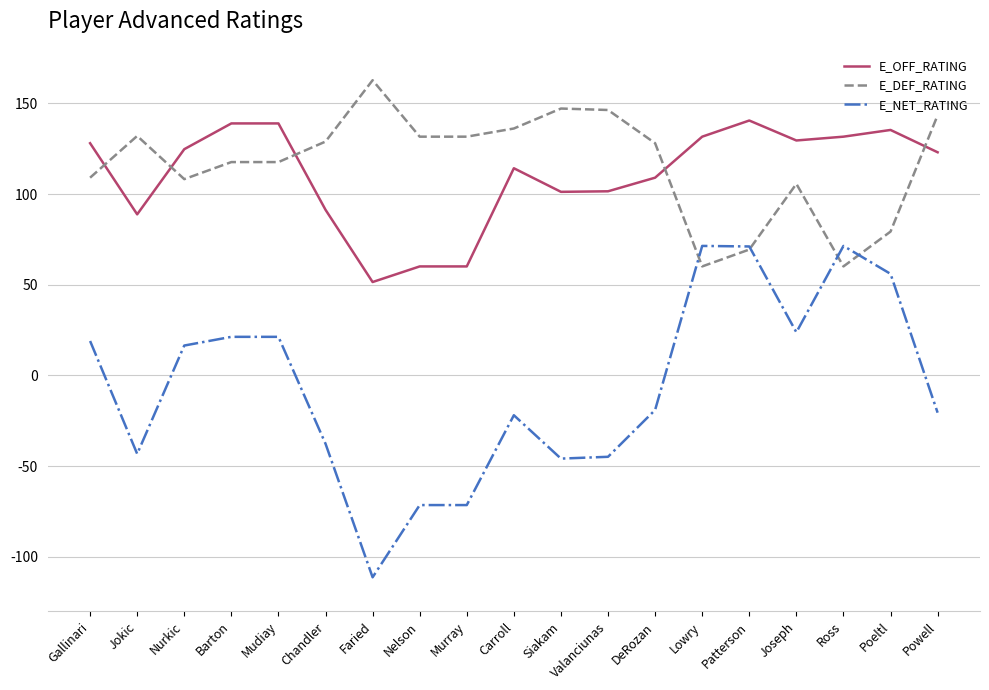

Between which two adjacent categories do E_DEF_RATING and E_OFF_RATING first intersect?

Gallinari and Jokic